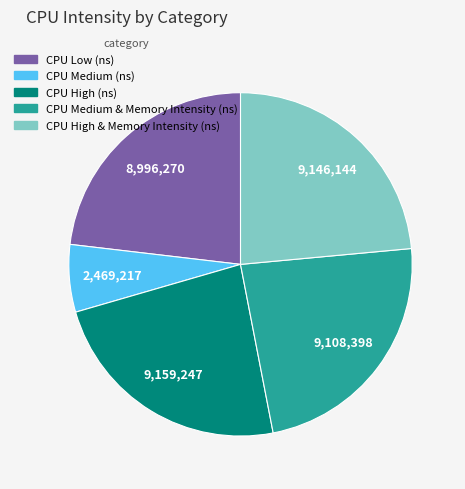

Is there any slice that represents more than half of the pie?

No